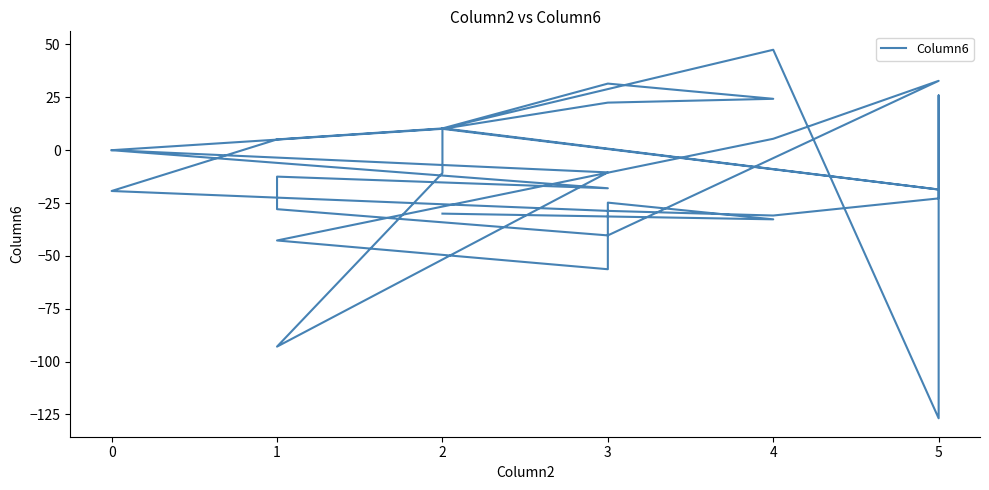

How many values exceed 0?

15